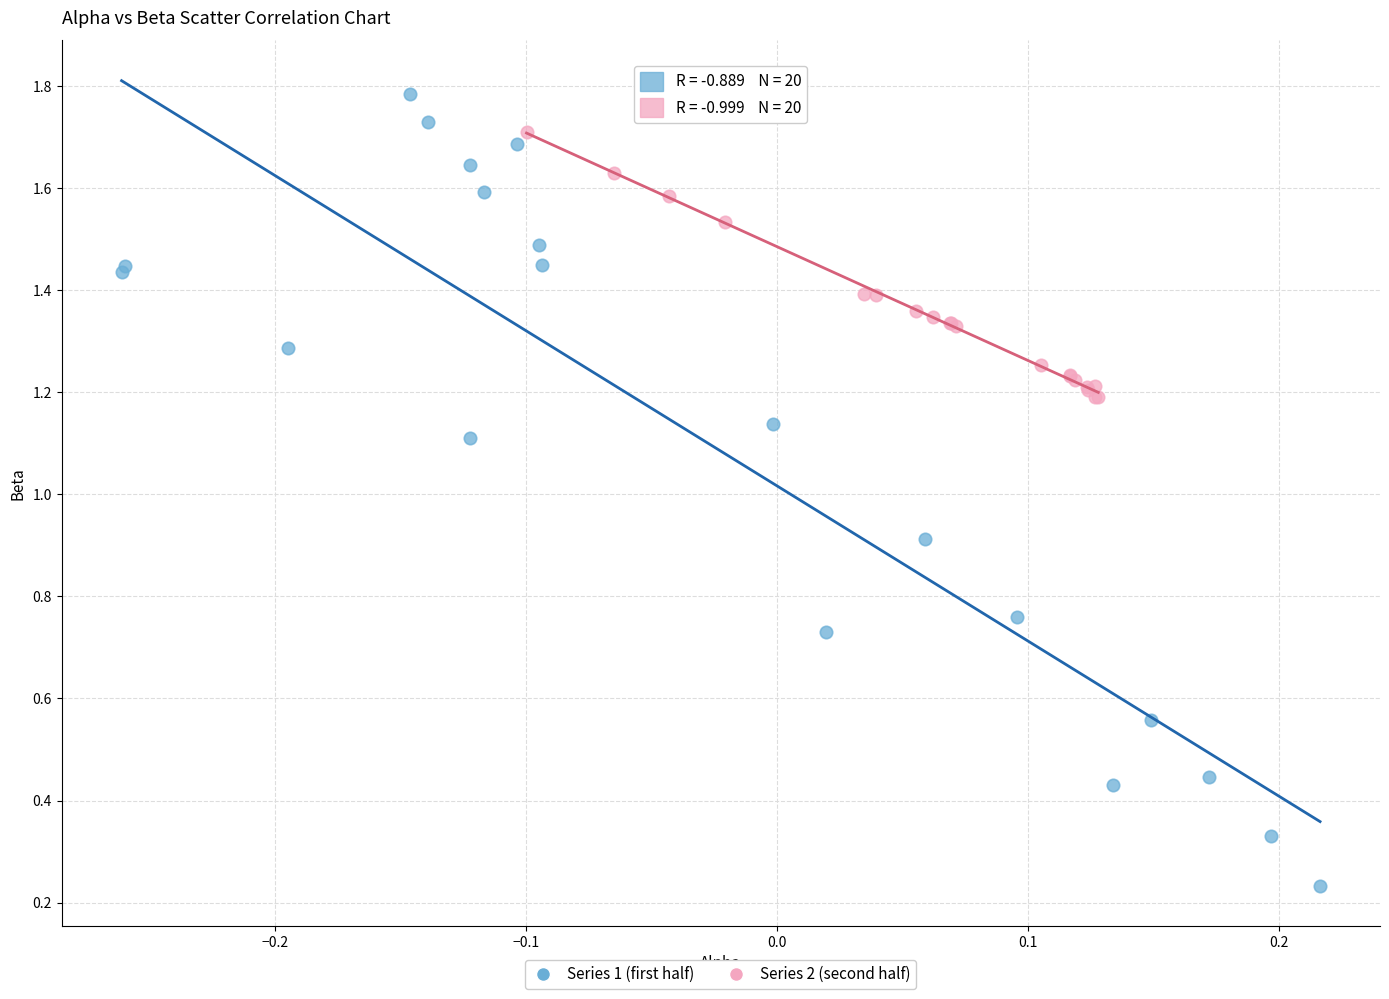

Which series reaches the minimum Y coordinate?

Series 1 (first half)